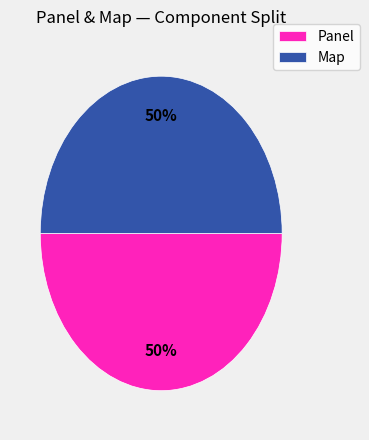

The Panel slice represents 50% of the pie. True or false?

True